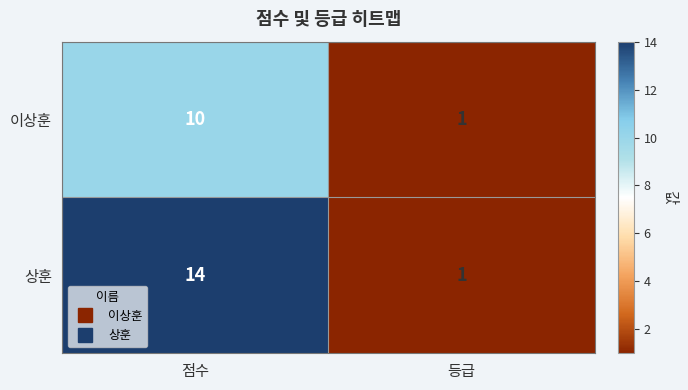

Reading right to left, transcribe all the data shown in this chart.

이상훈: 1	10
상훈: 1	14